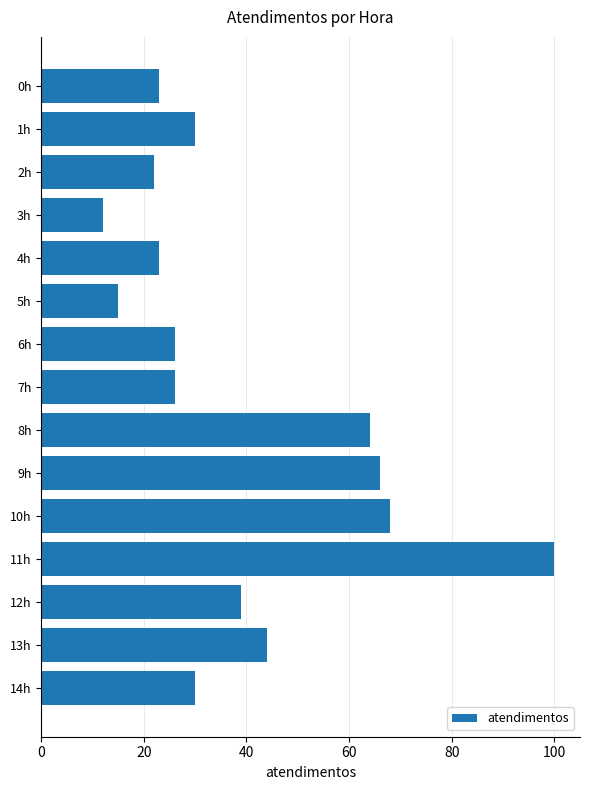

Are the bars grouped side by side (vs. stacked)?

No